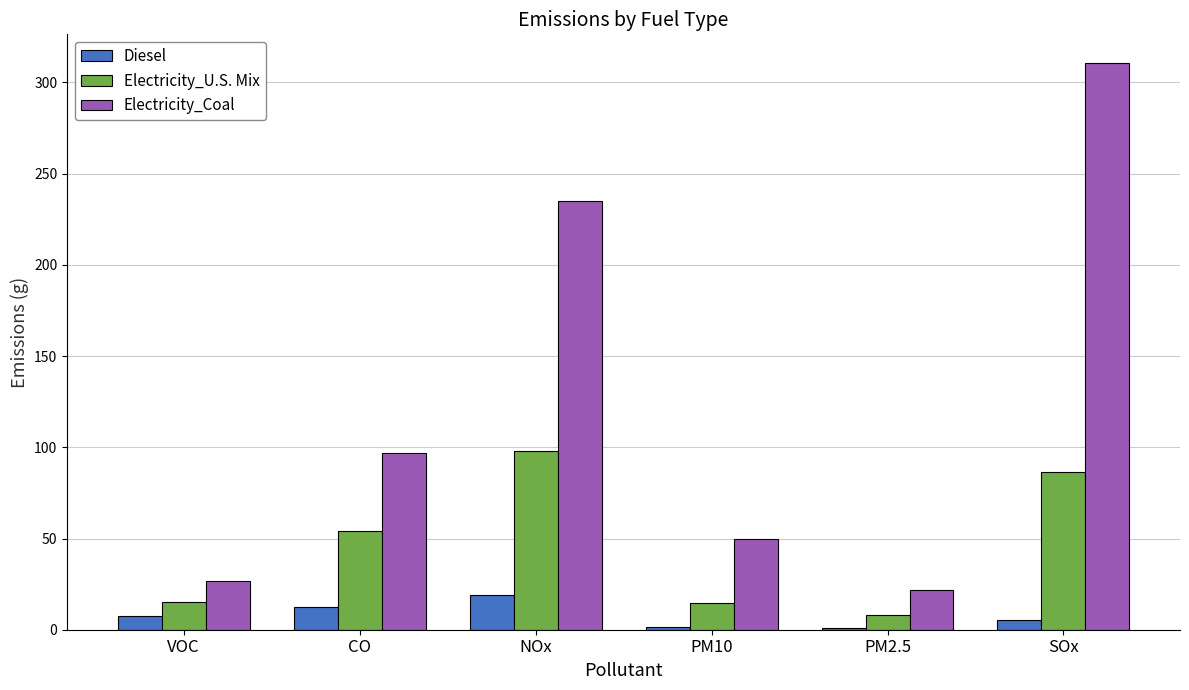

At which label does Electricity_Coal first exceed 97?

CO